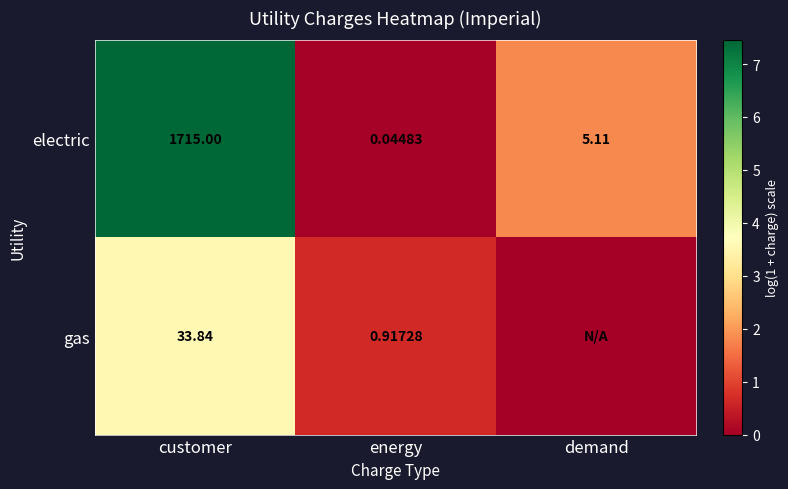

Is the value of electric at customer greater than the value of gas at energy?

Yes